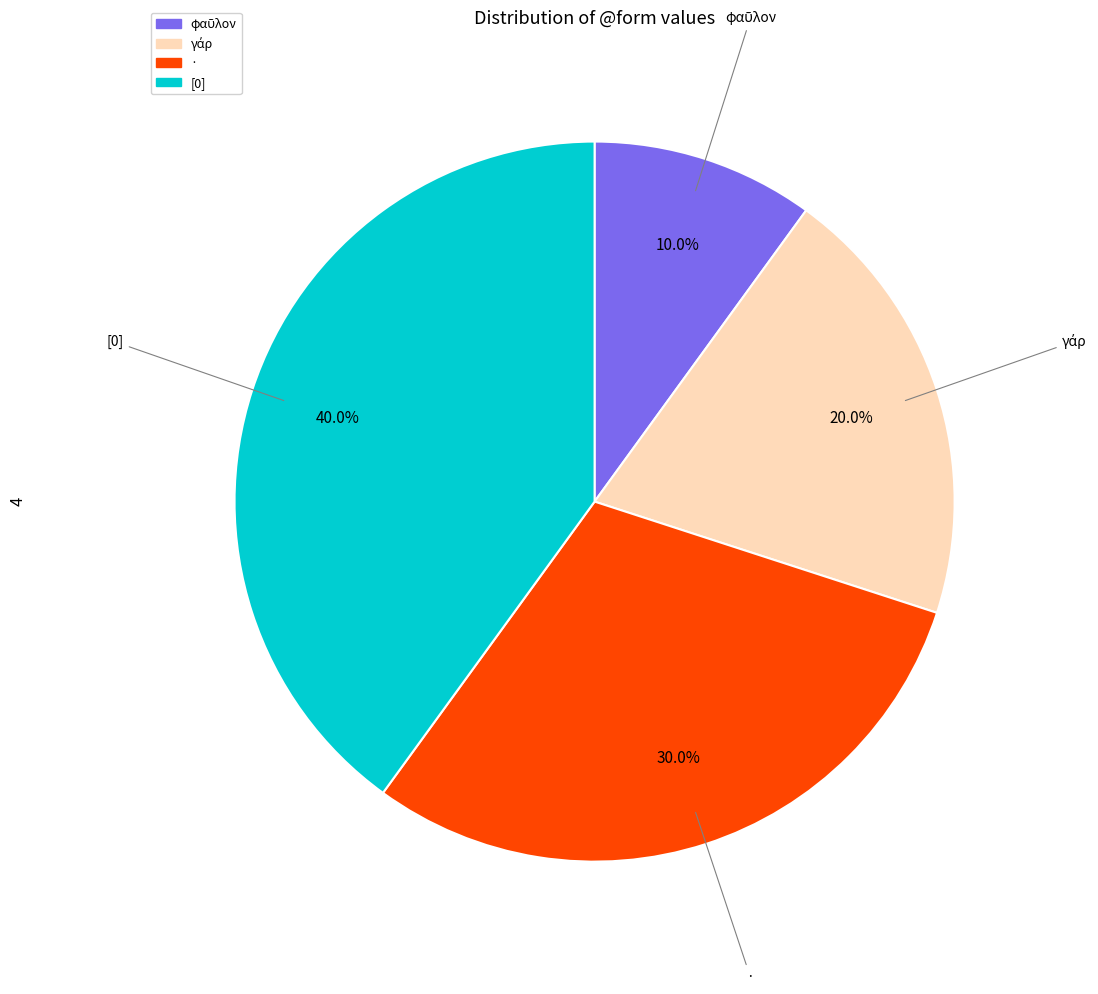

What percentage is NOT represented by [0]?

60.0%